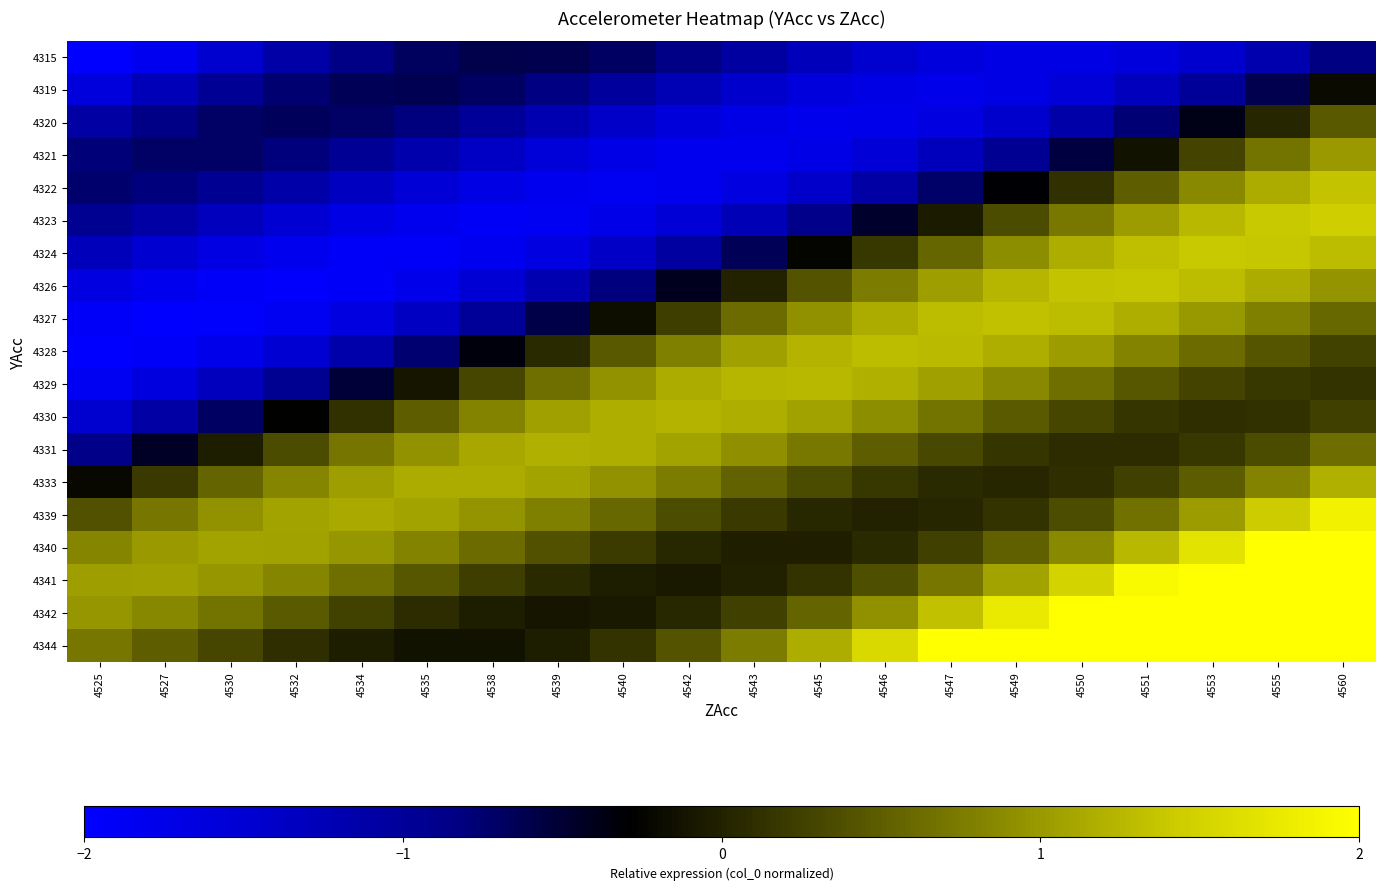

Between 4542 and 4534, which is larger?

4534